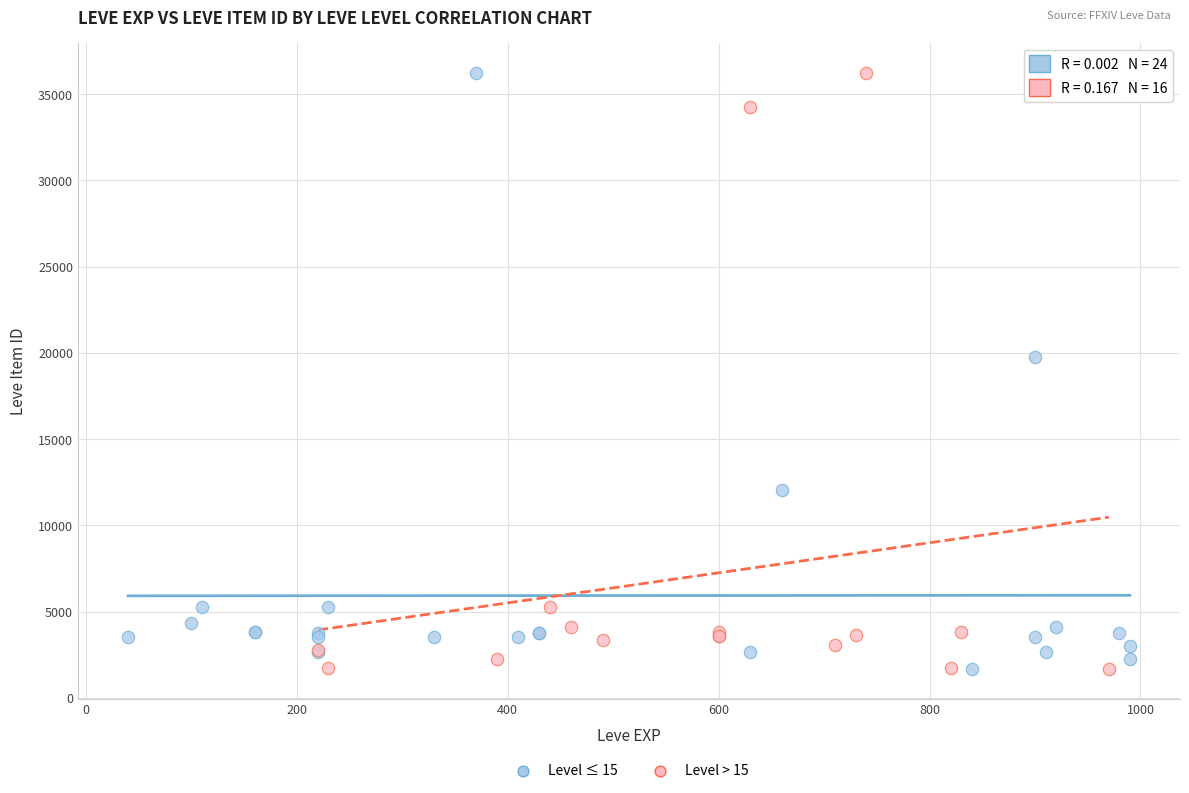

What are all the series names shown in the legend?

Level ≤ 15, Level > 15